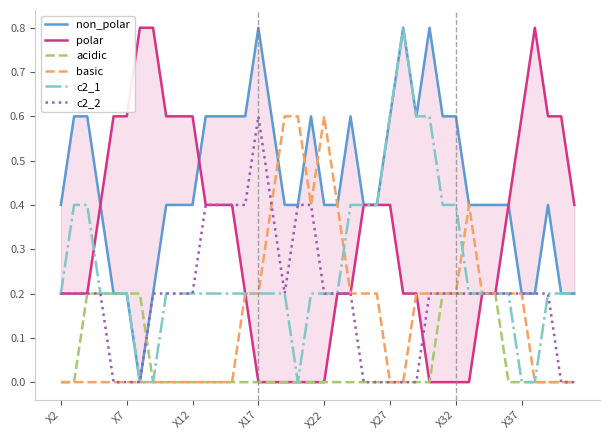

What is the sum of the non_polar values at 13 and 9?

1.0